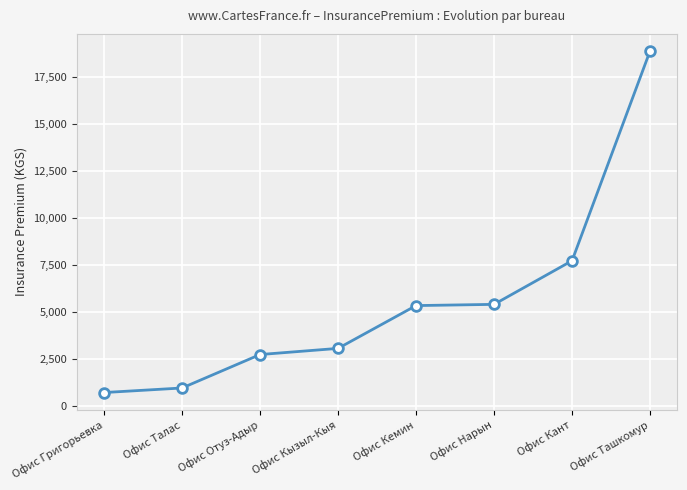

What is the minimum value shown in the chart?

702